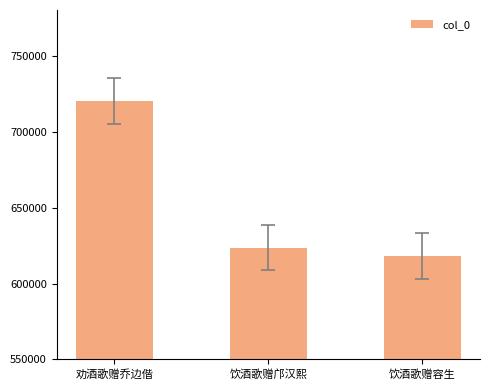

Which has a higher value, 饮酒歌赠邝汉熙 or 劝酒歌赠乔边偕?

劝酒歌赠乔边偕